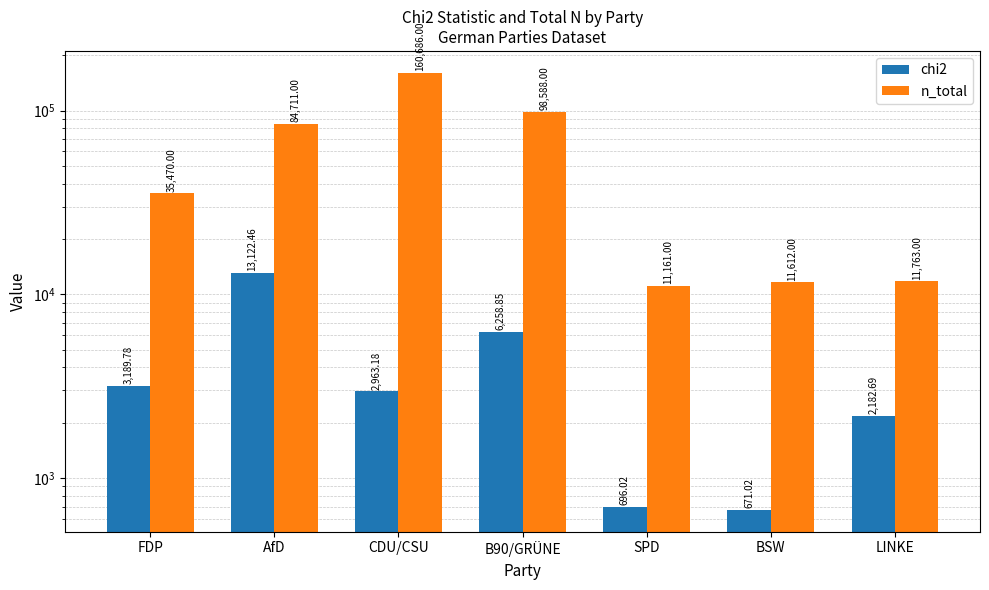

Reading left to right, what are all the values shown in this chart?

chi2: FDP=3189.8	AfD=13122.5	CDU/CSU=2963.2	B90/GRÜNE=6258.9	SPD=696.0	BSW=671.0	LINKE=2182.7
n_total: FDP=35470.0	AfD=84711.0	CDU/CSU=160686.0	B90/GRÜNE=98588.0	SPD=11161.0	BSW=11612.0	LINKE=11763.0